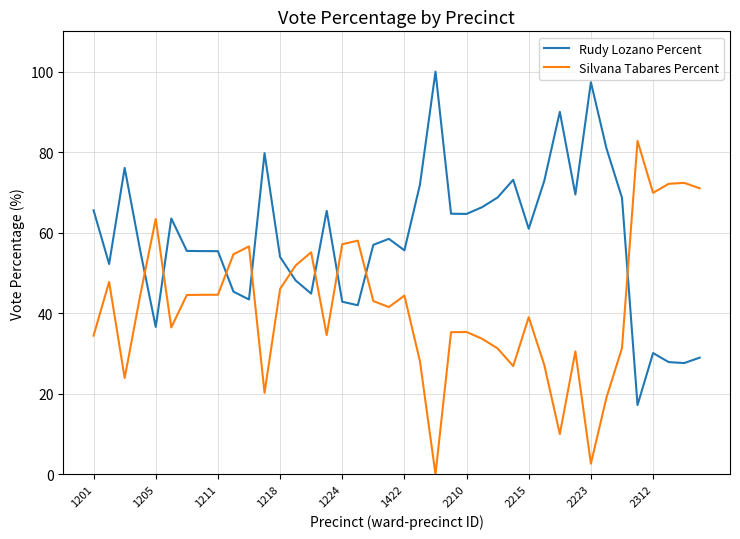

What is the difference between the maximum and minimum values in the Silvana Tabares Percent series?

82.8